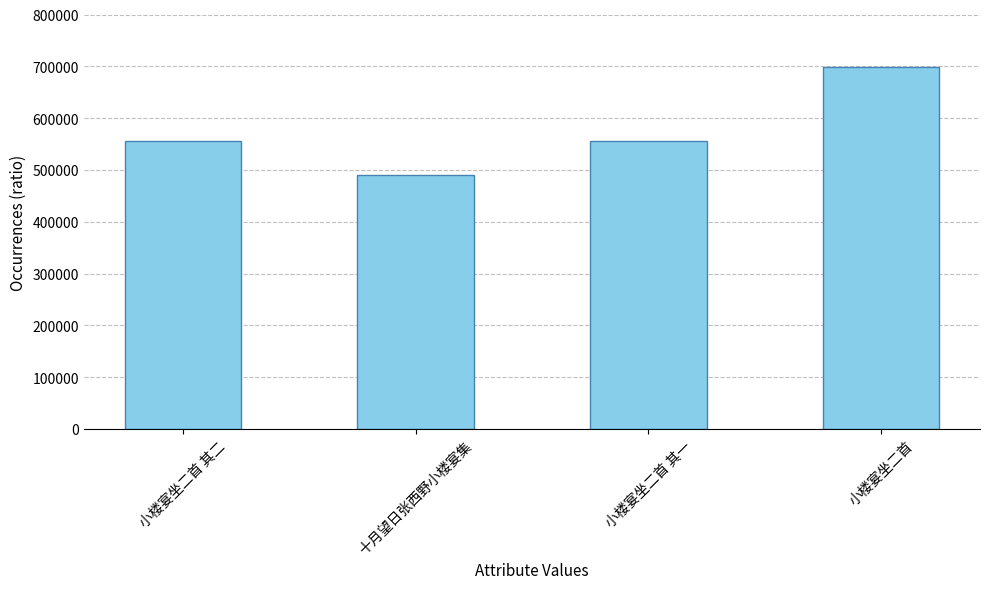

The chart shows a value of 698562 at 小楼宴坐二首. True or false?

True